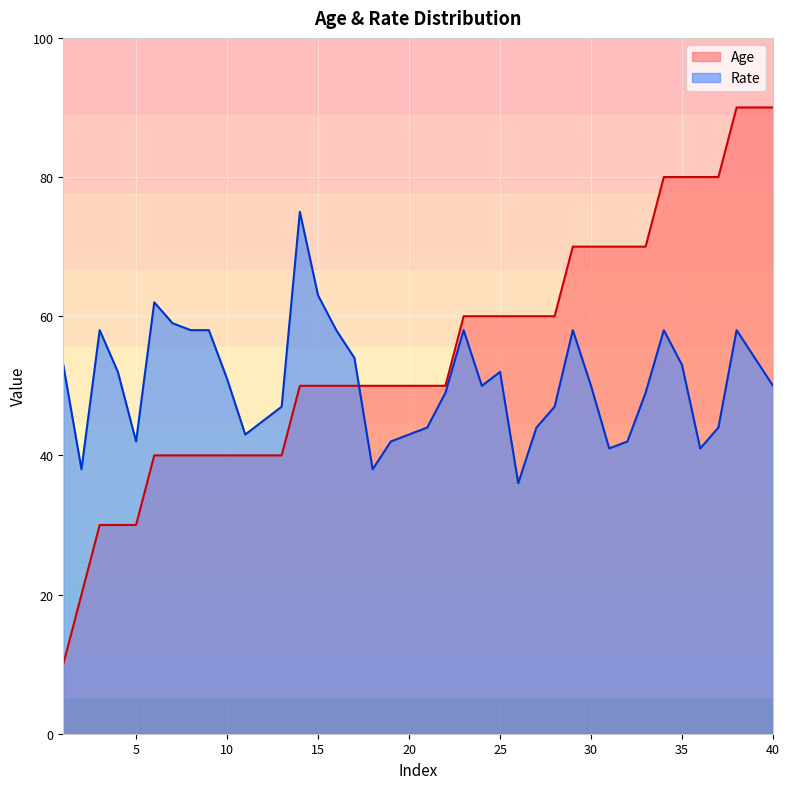

True or false: Age has a value of 50 at 15.

True